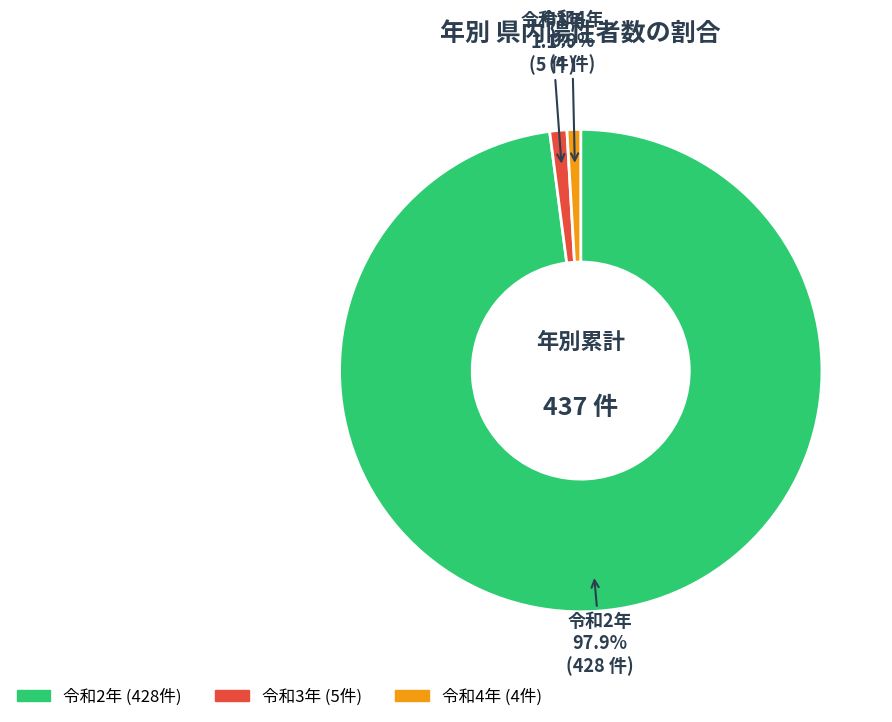

Does any single category account for the majority?

Yes